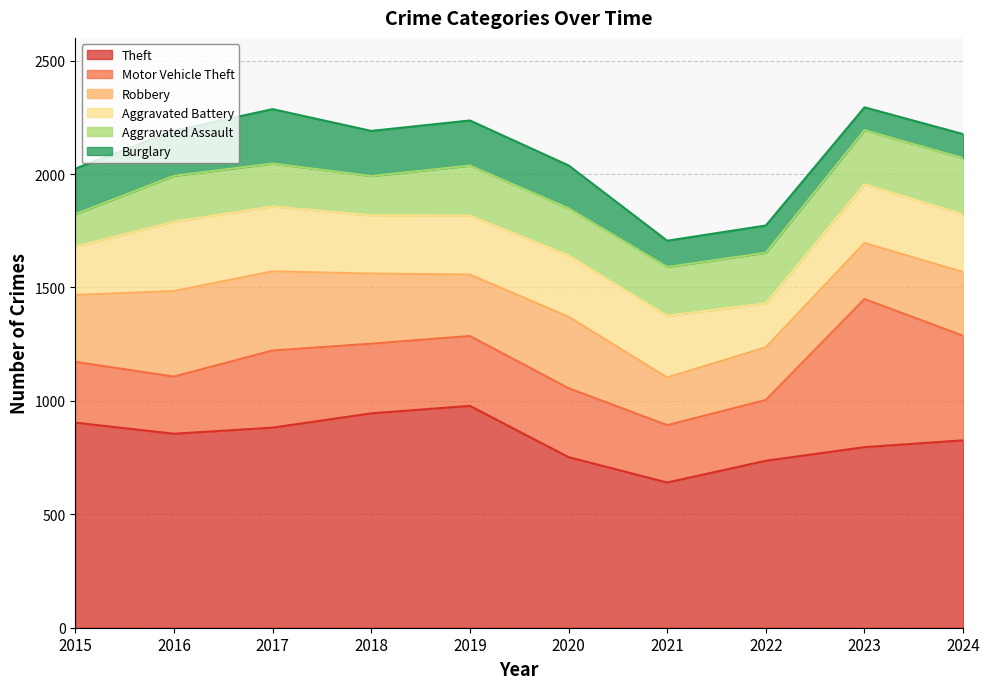

What is the difference between the Robbery values at 2016 and 2024?

96